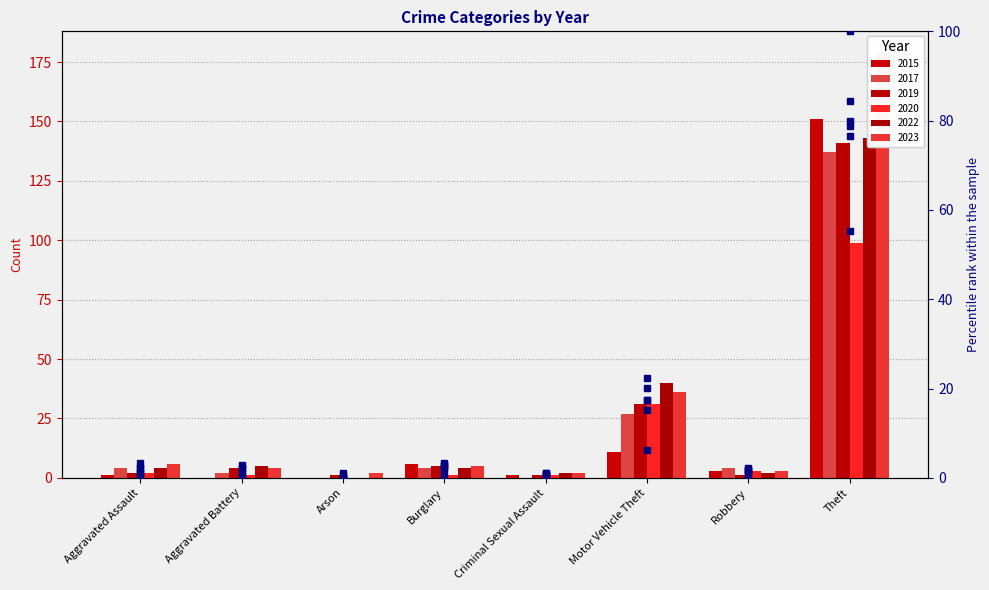

Is it true that 2019 percentile equals 0.6 at Robbery?

True